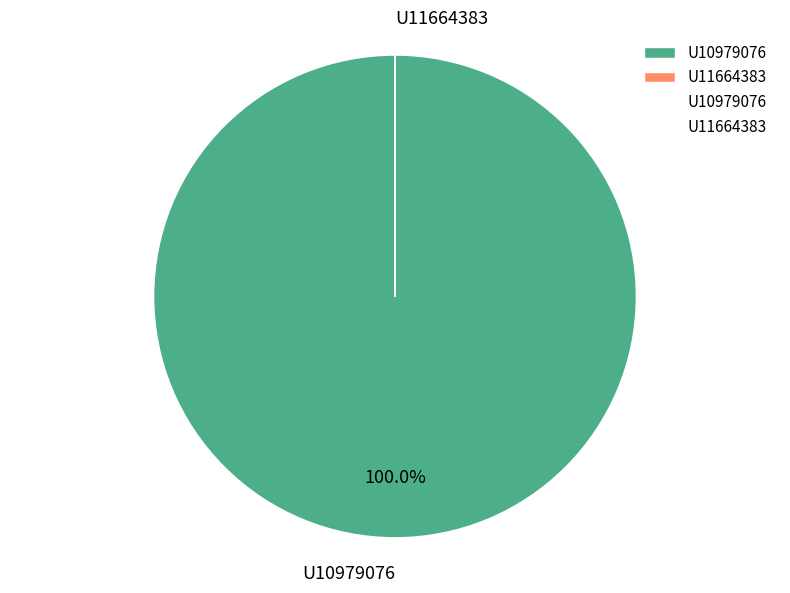

Which category has the biggest portion of the pie?

U10979076